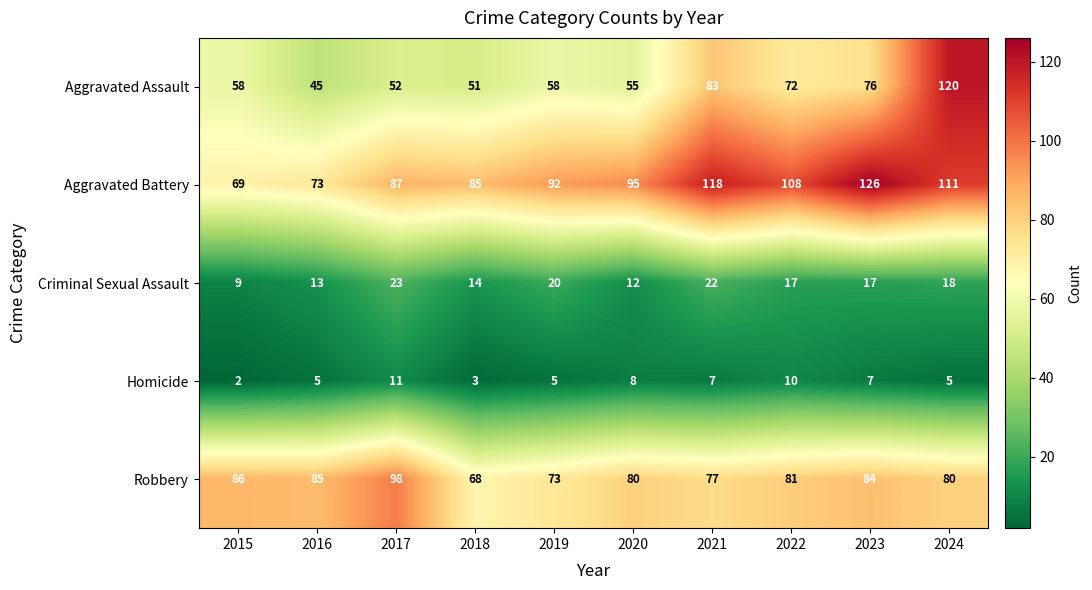

What is the sum of all Homicide values?

63